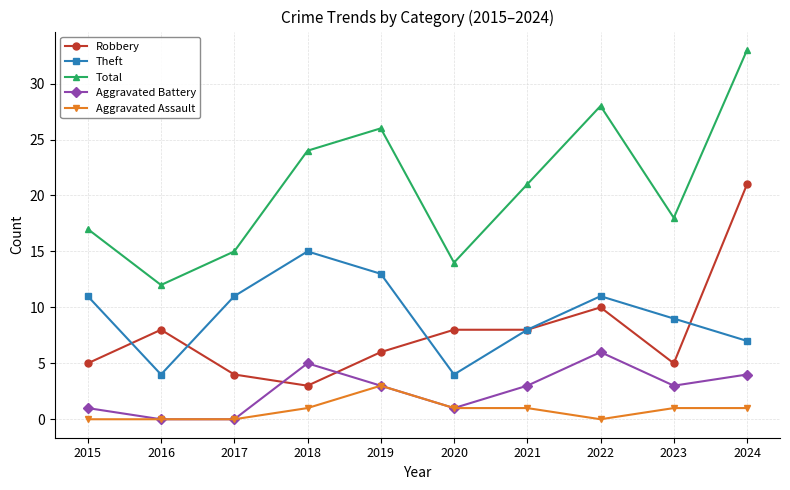

Which series has the largest range (max minus min)?

Total